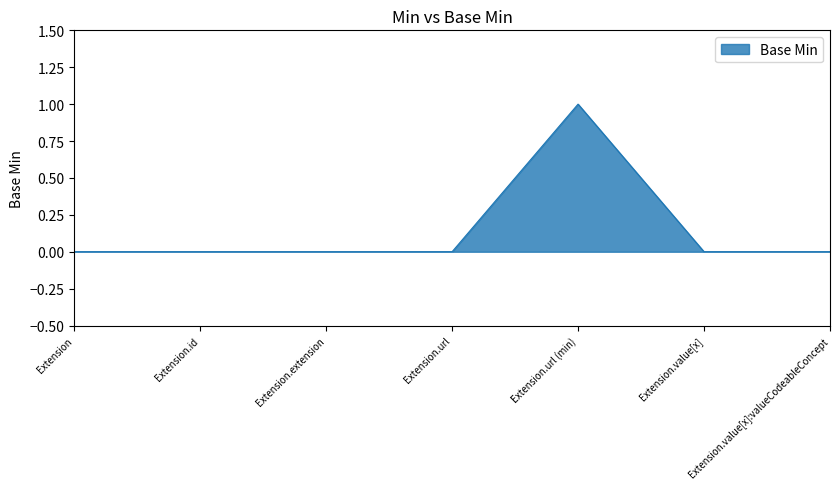

How many series are shown in this chart?

1